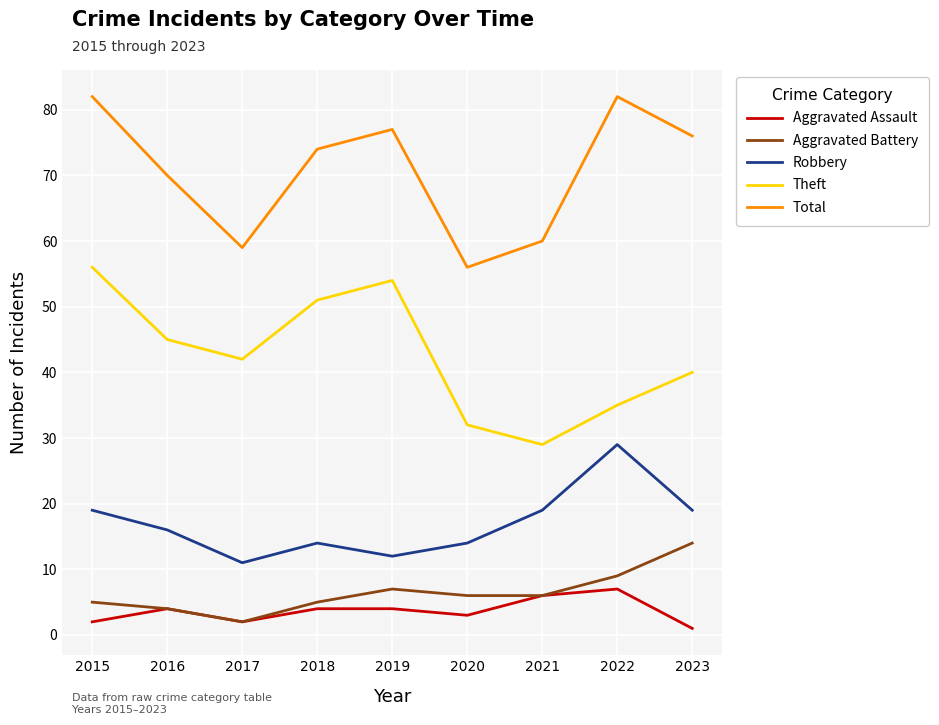

Is it true that Aggravated Battery equals 7 at 2019?

True